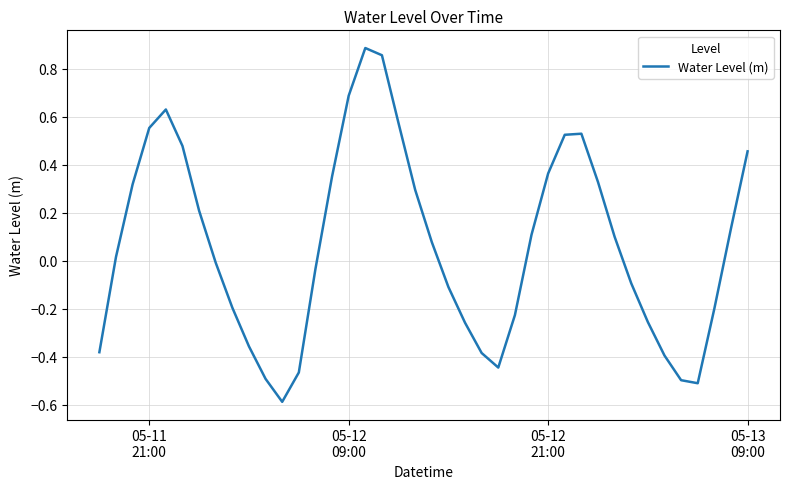

How many distinct data groups are displayed?

1